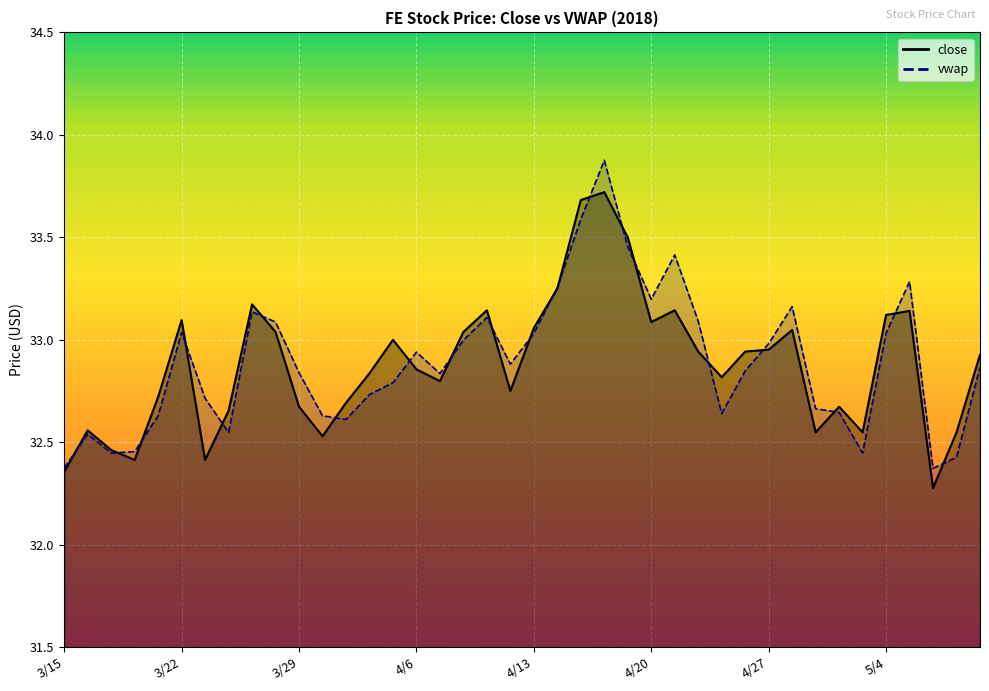

True or false: close has more than 2 interior local peaks.

True